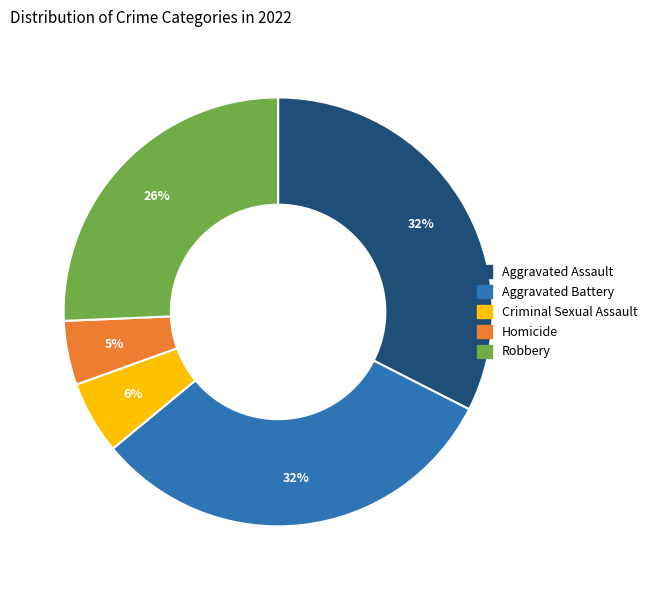

Do Homicide and Robbery together represent more than half of the pie?

No